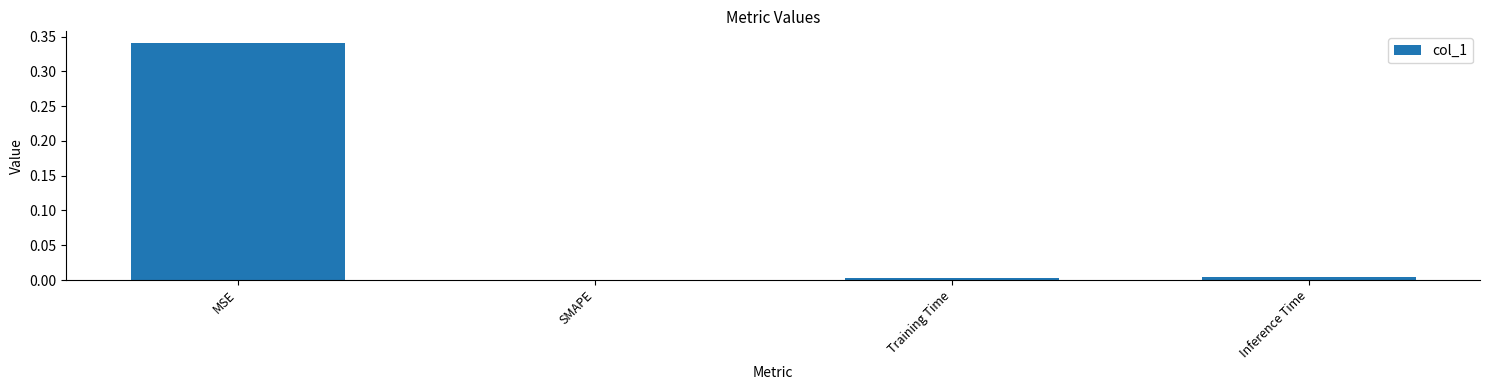

The chart shows a value of 0.0 at Inference Time. True or false?

True